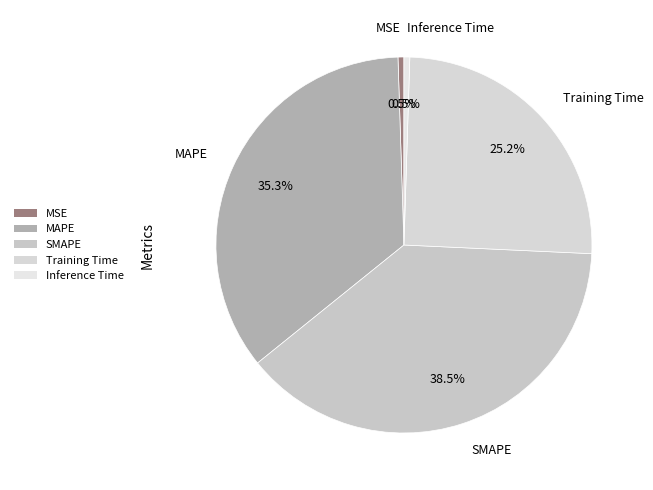

Which category has the biggest portion of the pie?

SMAPE